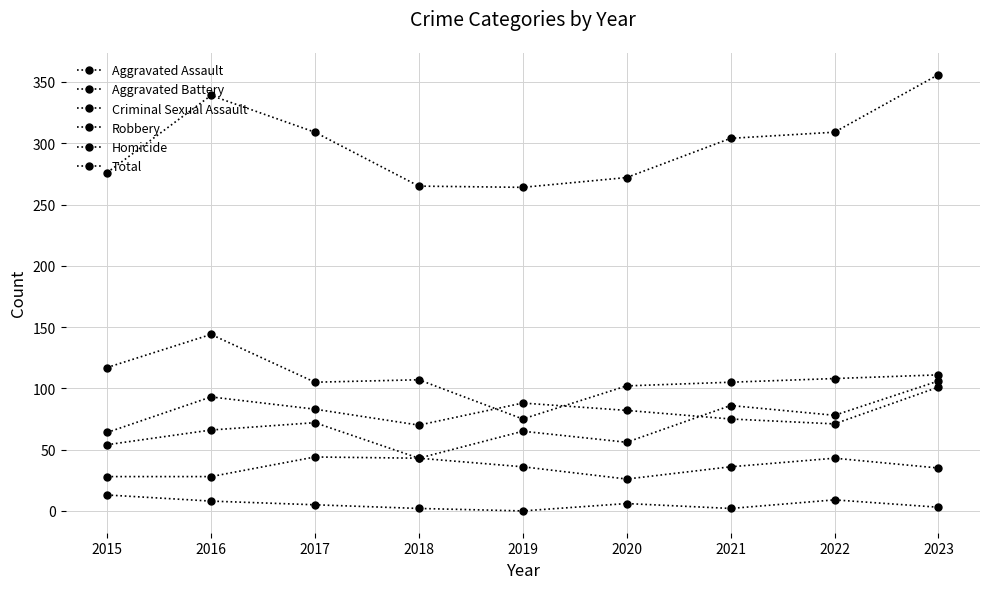

At which label does Aggravated Battery reach its minimum?

2015